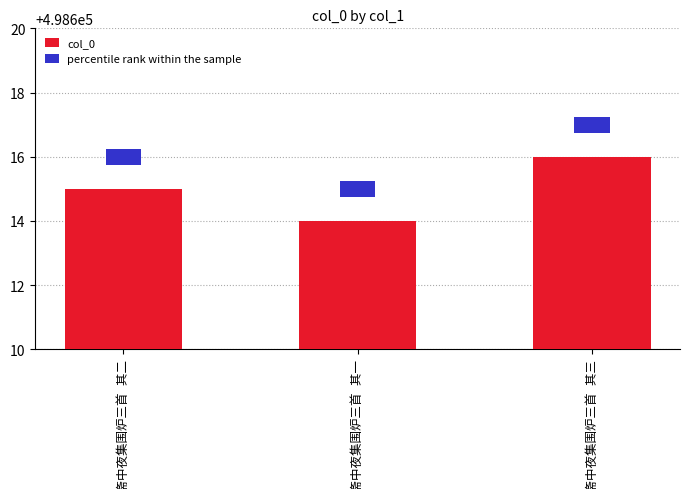

What is the spread (max minus min) of values at 同阿大野臣斋中夜集围炉三首 其二?

498614.5